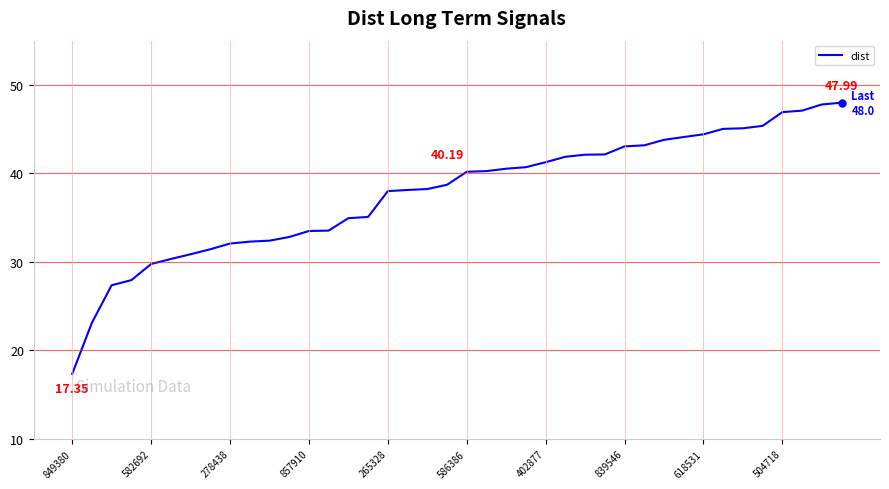

Is this an area chart (filled region under the line)?

No